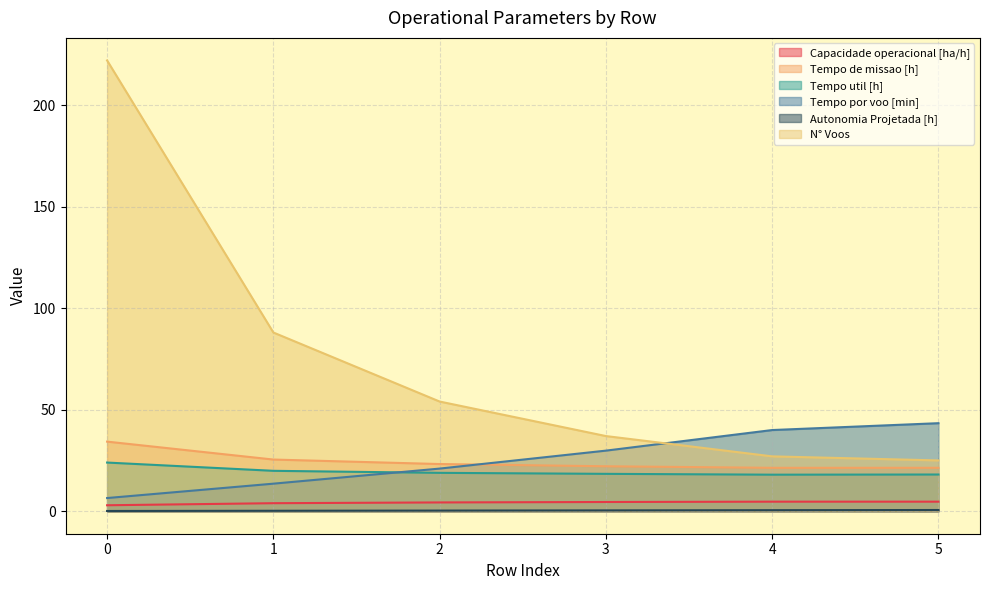

The Tempo util [h] series shows 32.5 at 3. True or false?

False